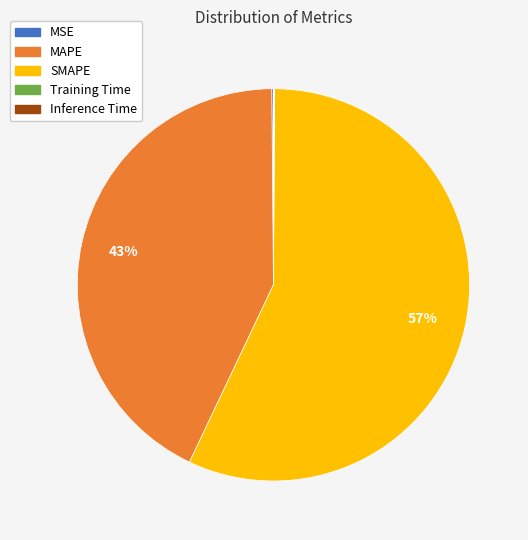

The MAPE slice represents 34% of the pie. True or false?

False